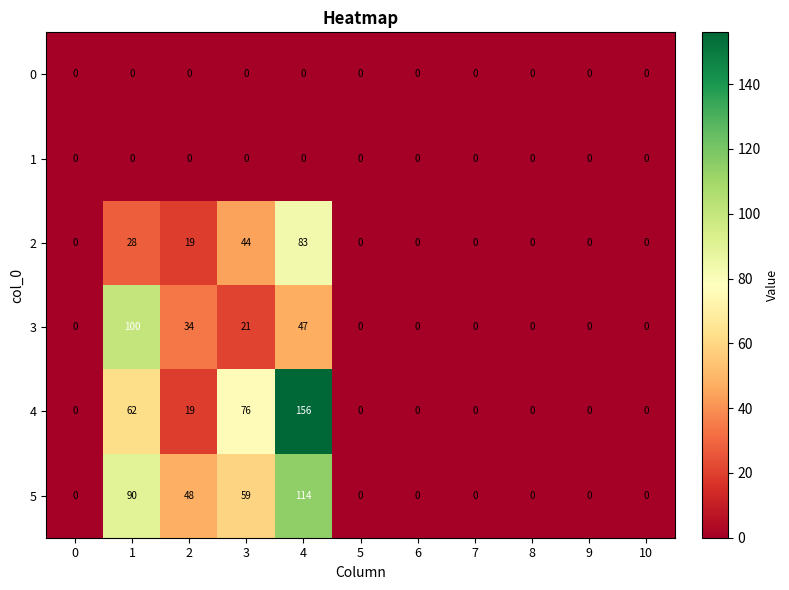

Which series has the widest spread of values?

4